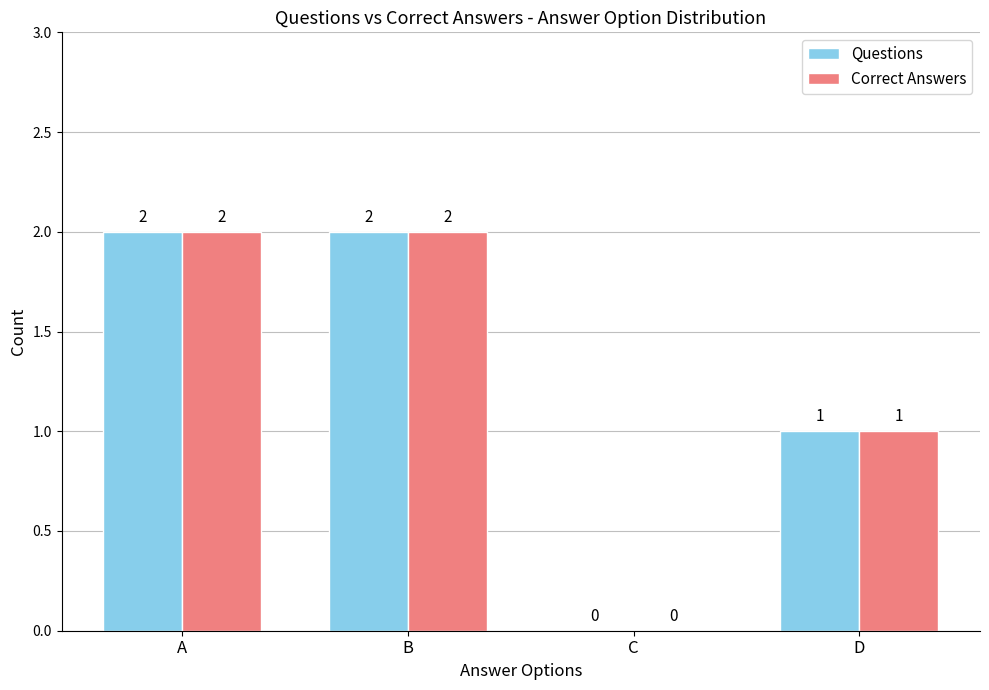

How many series are shown in this chart?

2